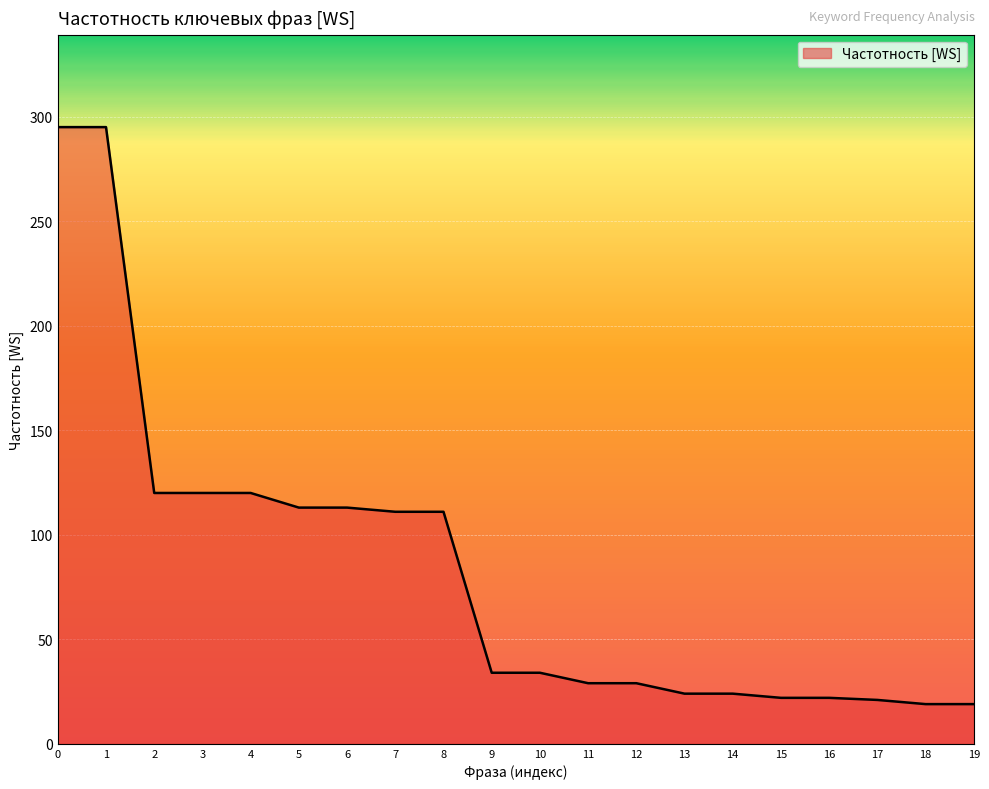

What is the difference between the values at 3 and 9?

86